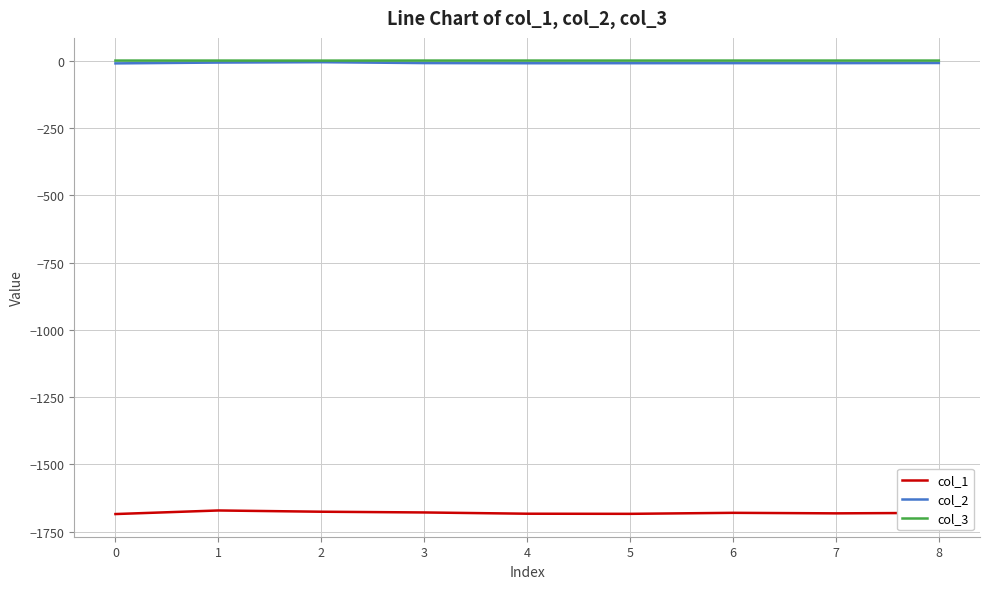

Which series has the widest spread of values?

col_1